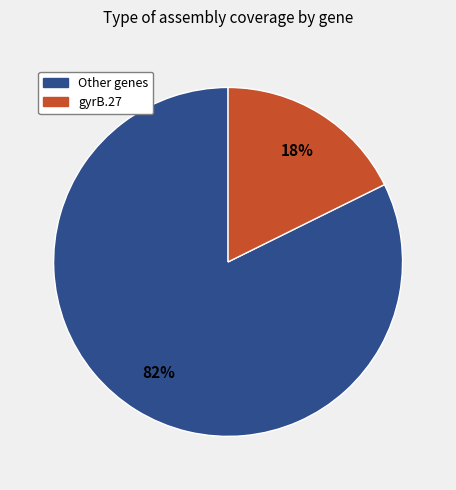

To the nearest percent, what is the average slice percentage?

50%